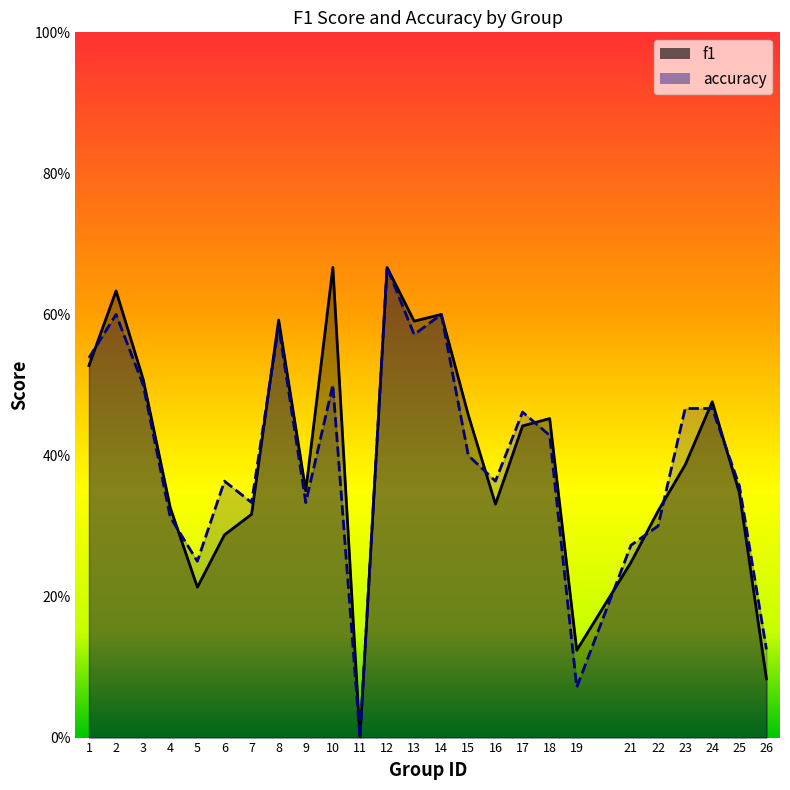

Which series has the widest spread of values?

f1